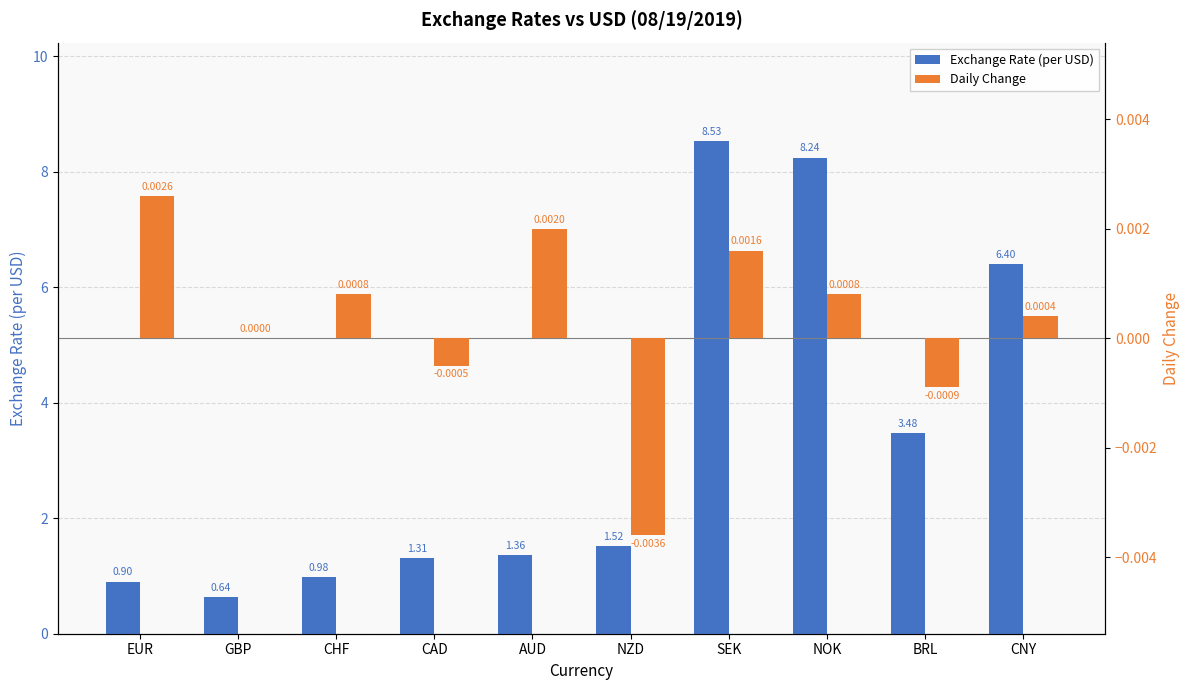

List the labels in order of Exchange Rate (per USD) value, largest first.

SEK, NOK, CNY, BRL, NZD, AUD, CAD, CHF, EUR, GBP